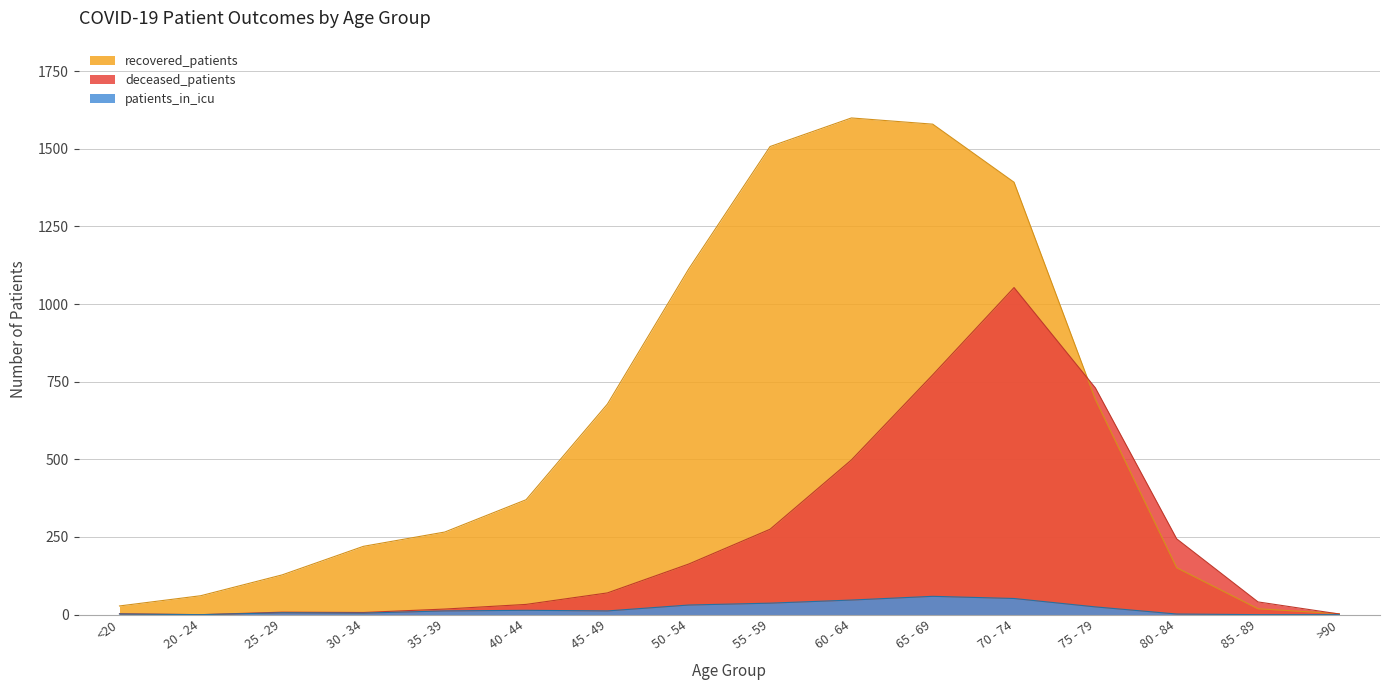

How many data points in patients_in_icu are above 12?

7